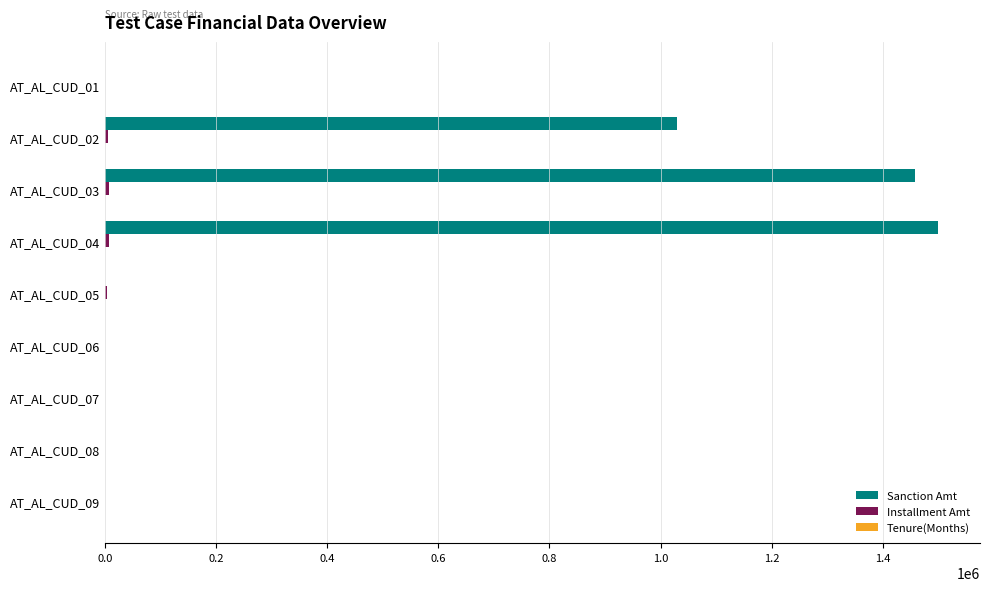

The value of Sanction Amt at AT_AL_CUD_09 is -922259. True or false?

False